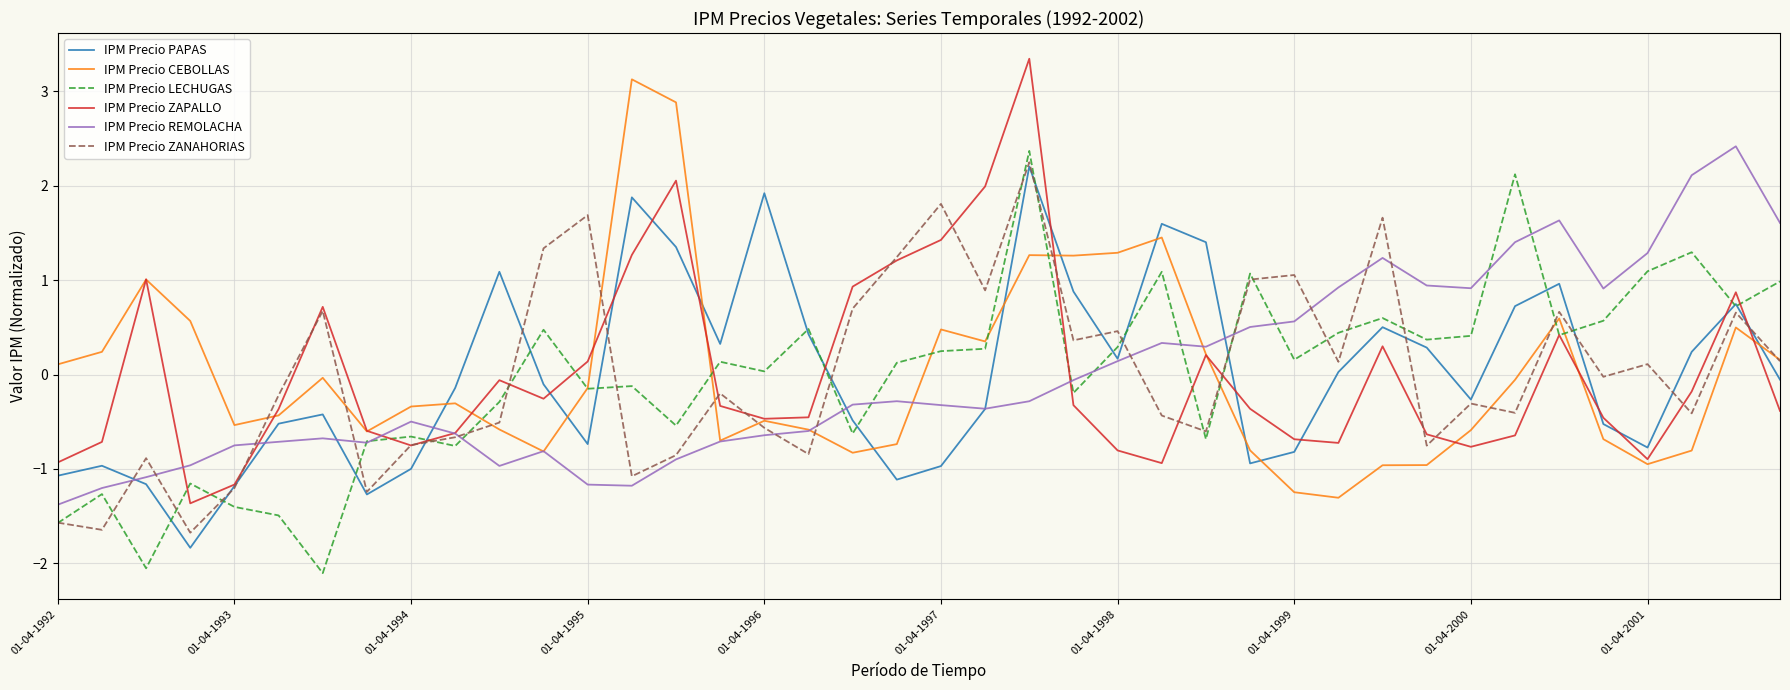

What is the highest value of the IPM Precio ZAPALLO series?

3.3